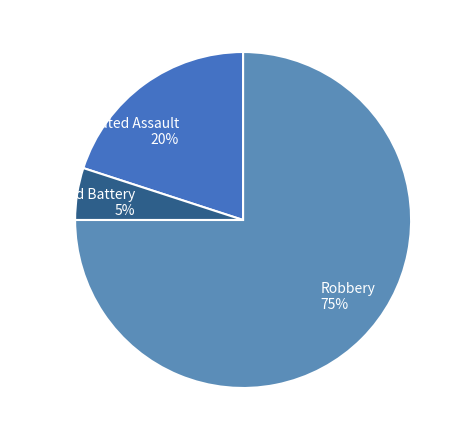

Which slice is the smallest?

Aggravated Battery 5%